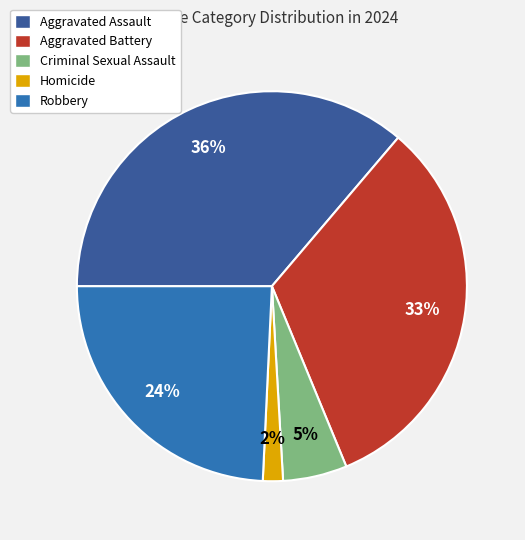

Is it true that Criminal Sexual Assault is 1% of the pie?

False